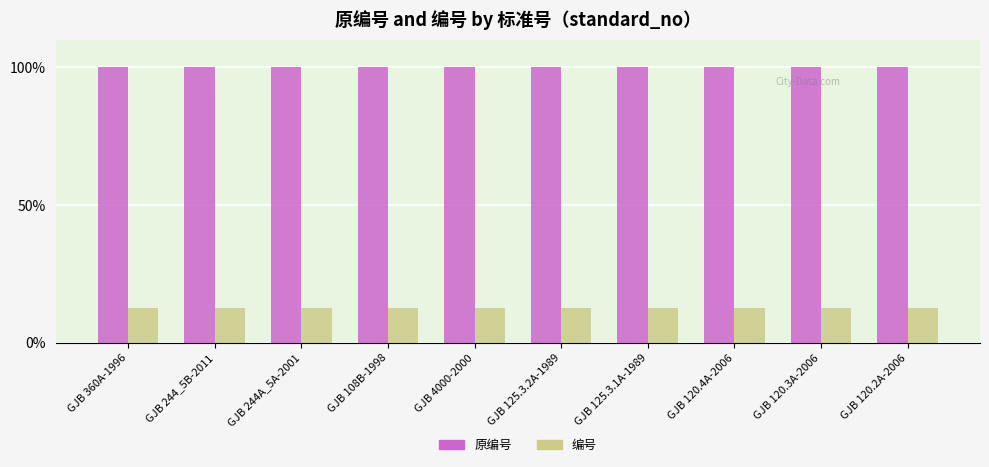

The 编号 series shows 19.8 at GJB 108B-1998. True or false?

False